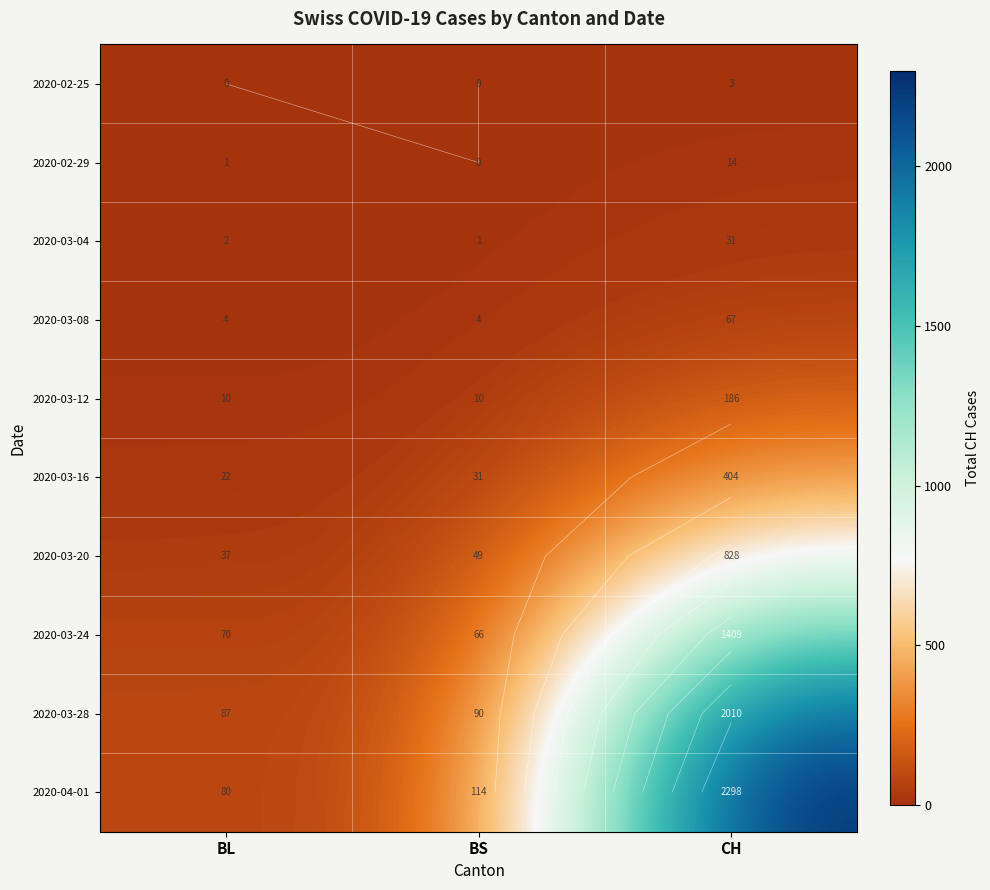

Which series changed the most between BS and CH?

2020-04-01